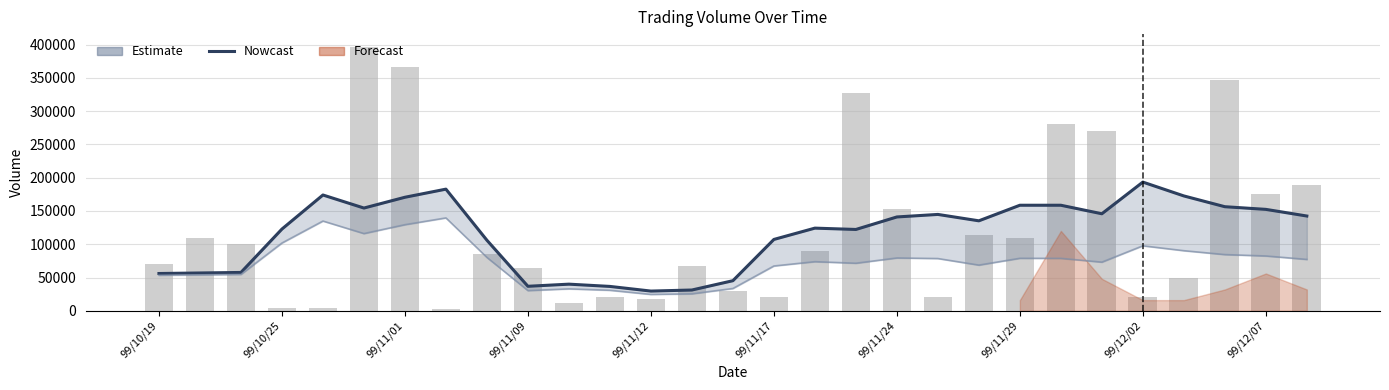

What is the greatest value displayed?

396000